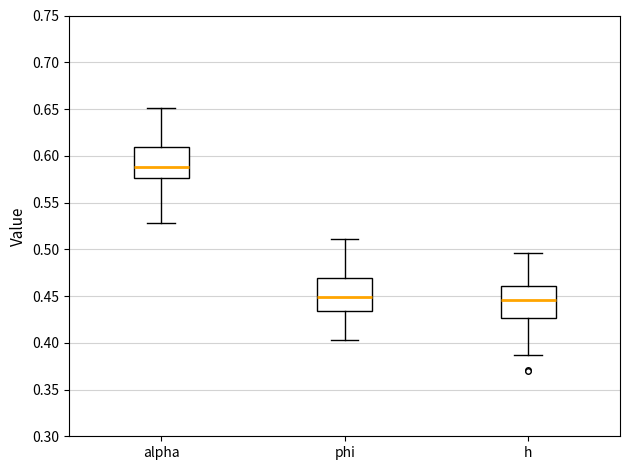

Reading left to right, read every box against the y-axis: the position of its median line, the range the box covers, and the ends of its whiskers. The values are not printed on the chart, so give them approximately, as read against the axis.

alpha: median 0.590, box 0.575 to 0.610, whiskers 0.530 to 0.650
phi: median 0.450, box 0.435 to 0.470, whiskers 0.405 to 0.510
h: median 0.445, box 0.425 to 0.460, whiskers 0.385 to 0.495